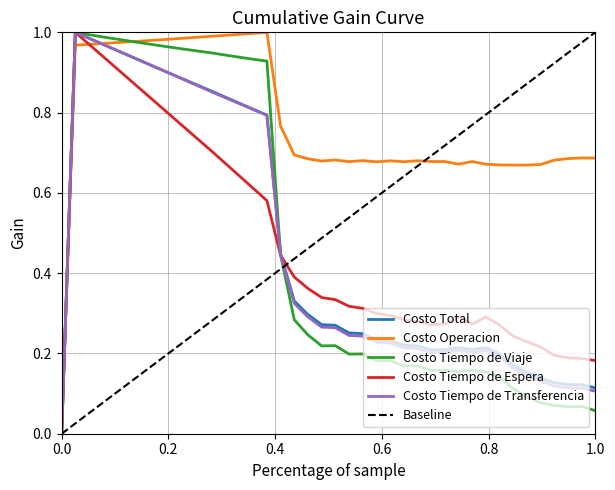

Which series has the largest total across all categories?

Costo Operacion